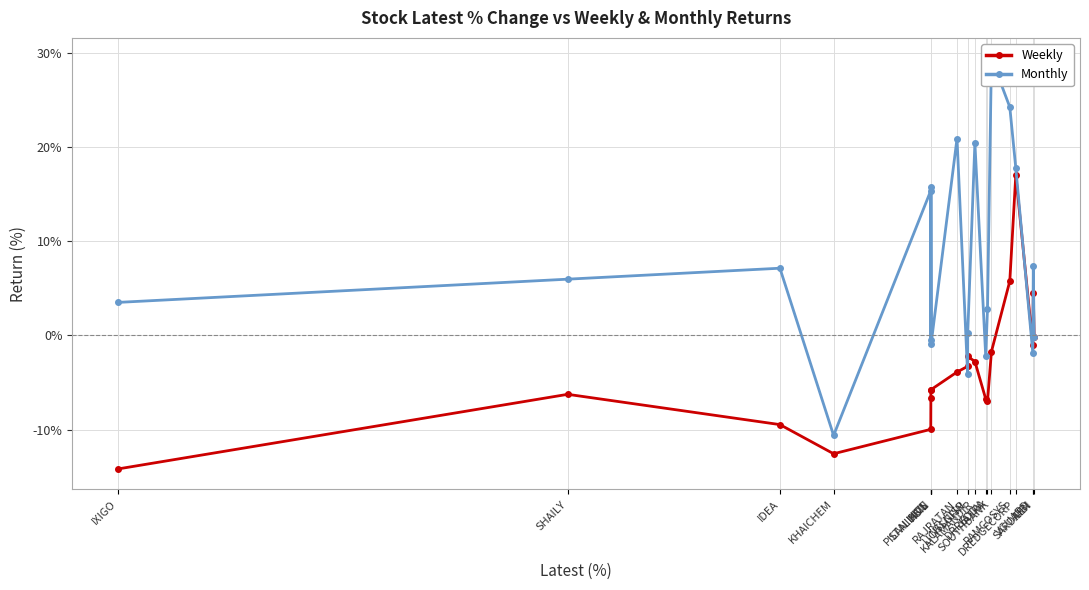

What is the approximate value of Weekly at YATRA?

-7.0